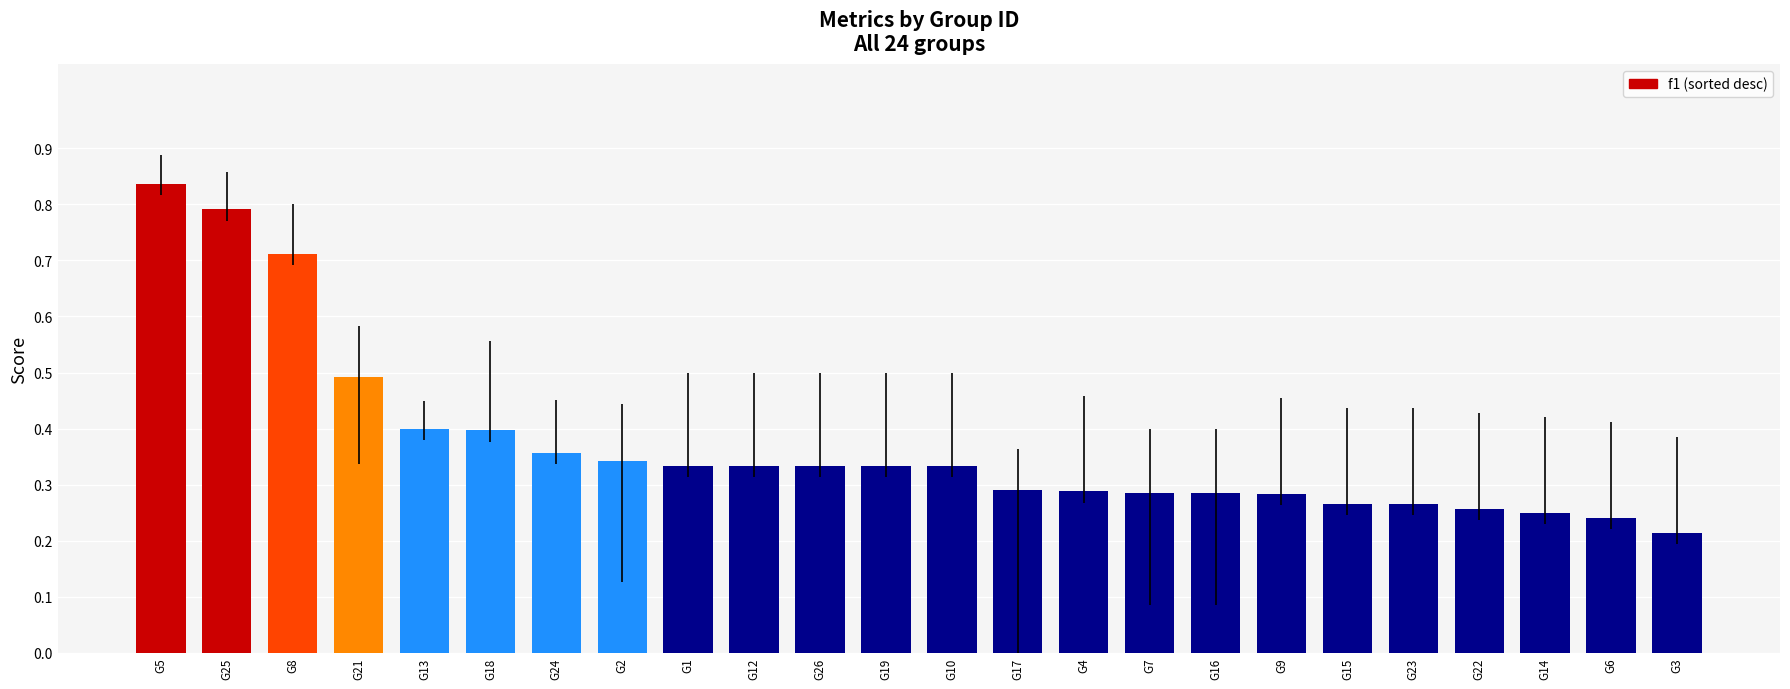

Which has a higher value, G4 or G1?

G1